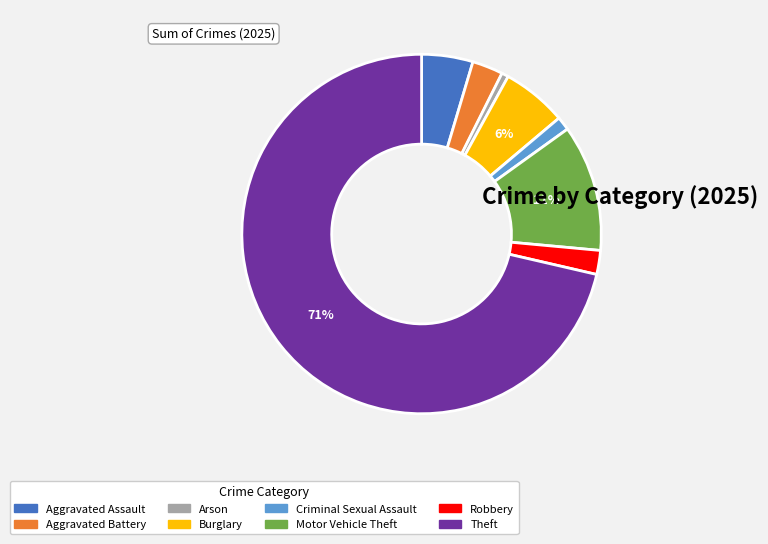

Which has a higher value, Aggravated Assault or Arson?

Aggravated Assault